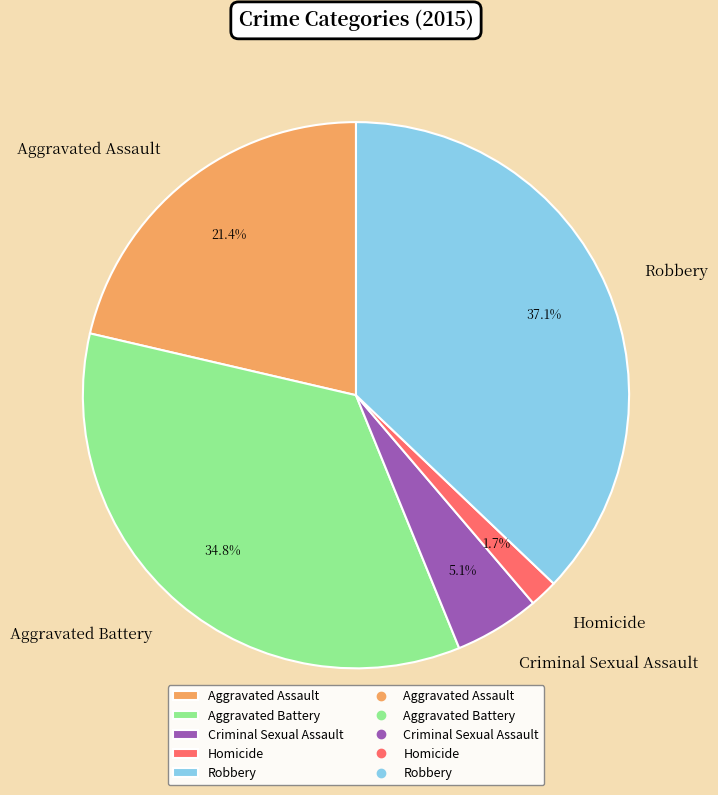

Is it true that Aggravated Assault is 21% of the pie?

True